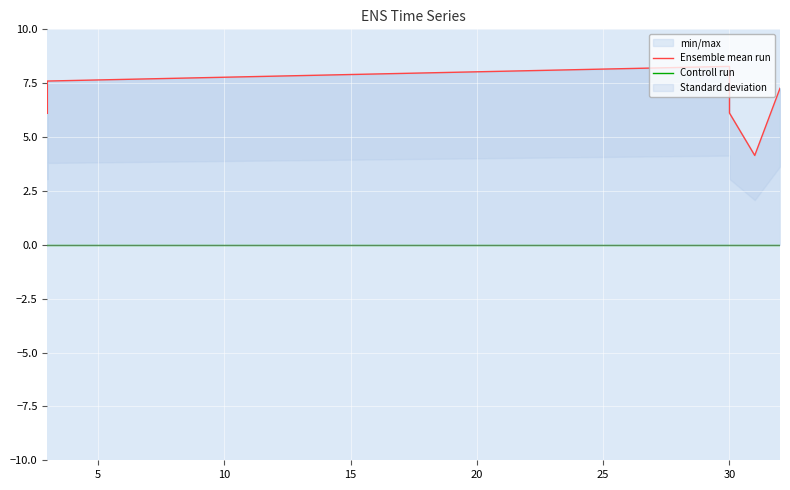

Is the value of Ensemble mean run at 25 greater than the value of Controll run at 10?

Yes